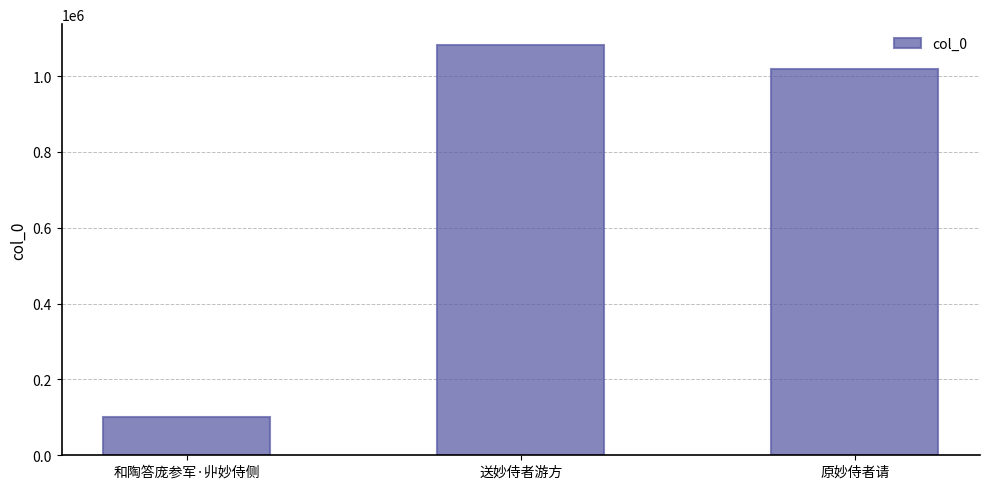

Does the chart contain any negative values?

No